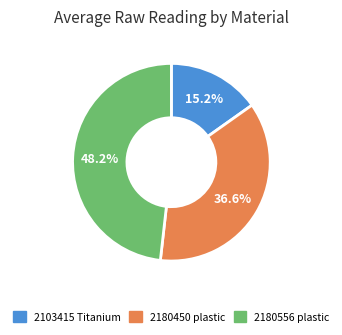

Combined, do 2180556 plastic and 2103415 Titanium account for over 50%?

Yes